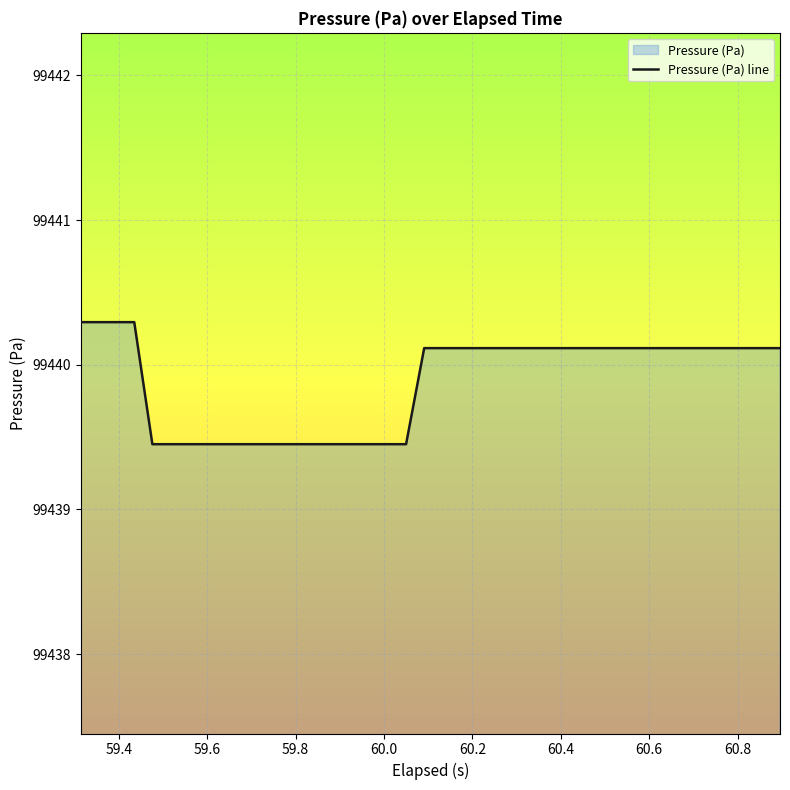

What is the average value?

99439.9